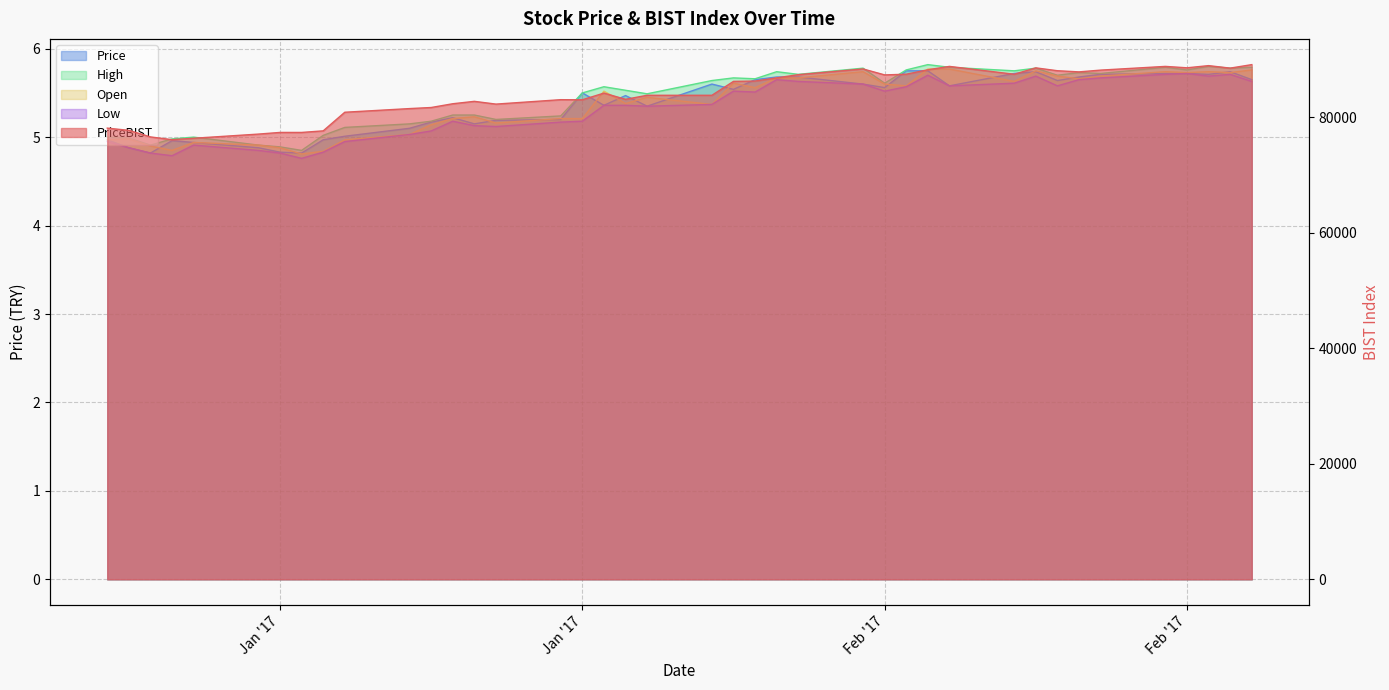

Where is the first local maximum for Price?

01/05/2017